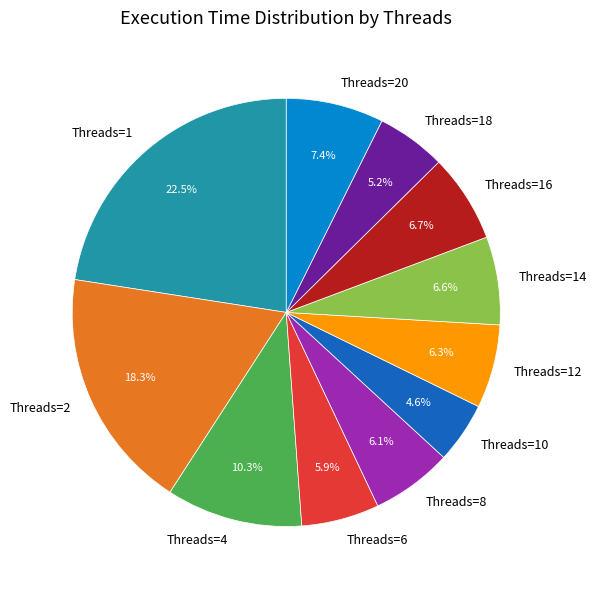

What is the largest slice in the pie chart?

Threads=1